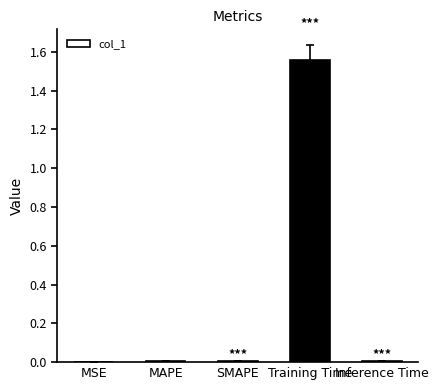

True or false: the data shows 0.0 at Inference Time.

True